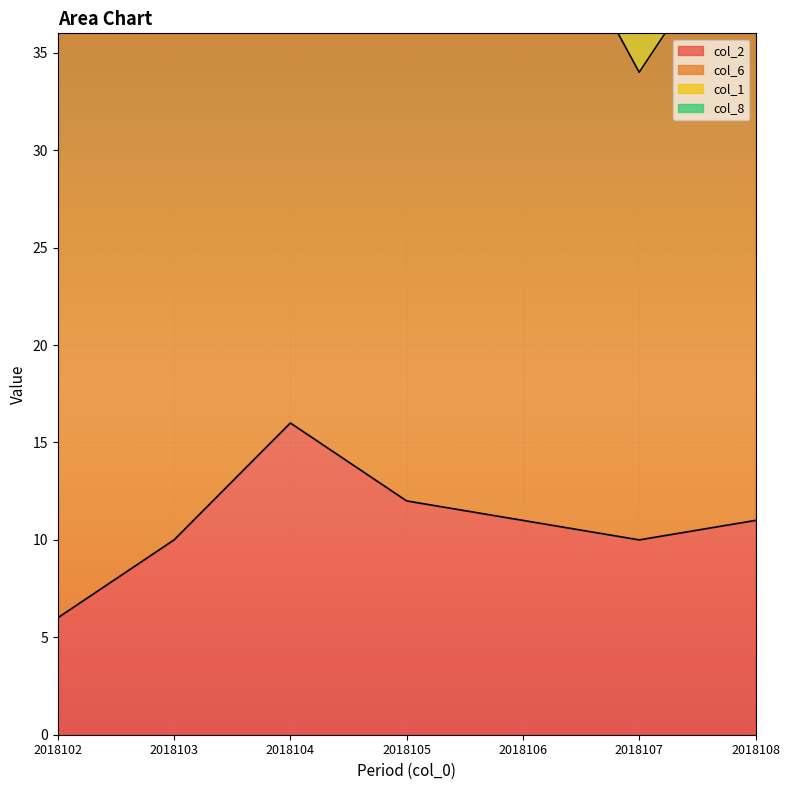

True or false: col_1 and col_6 intersect in this chart.

False